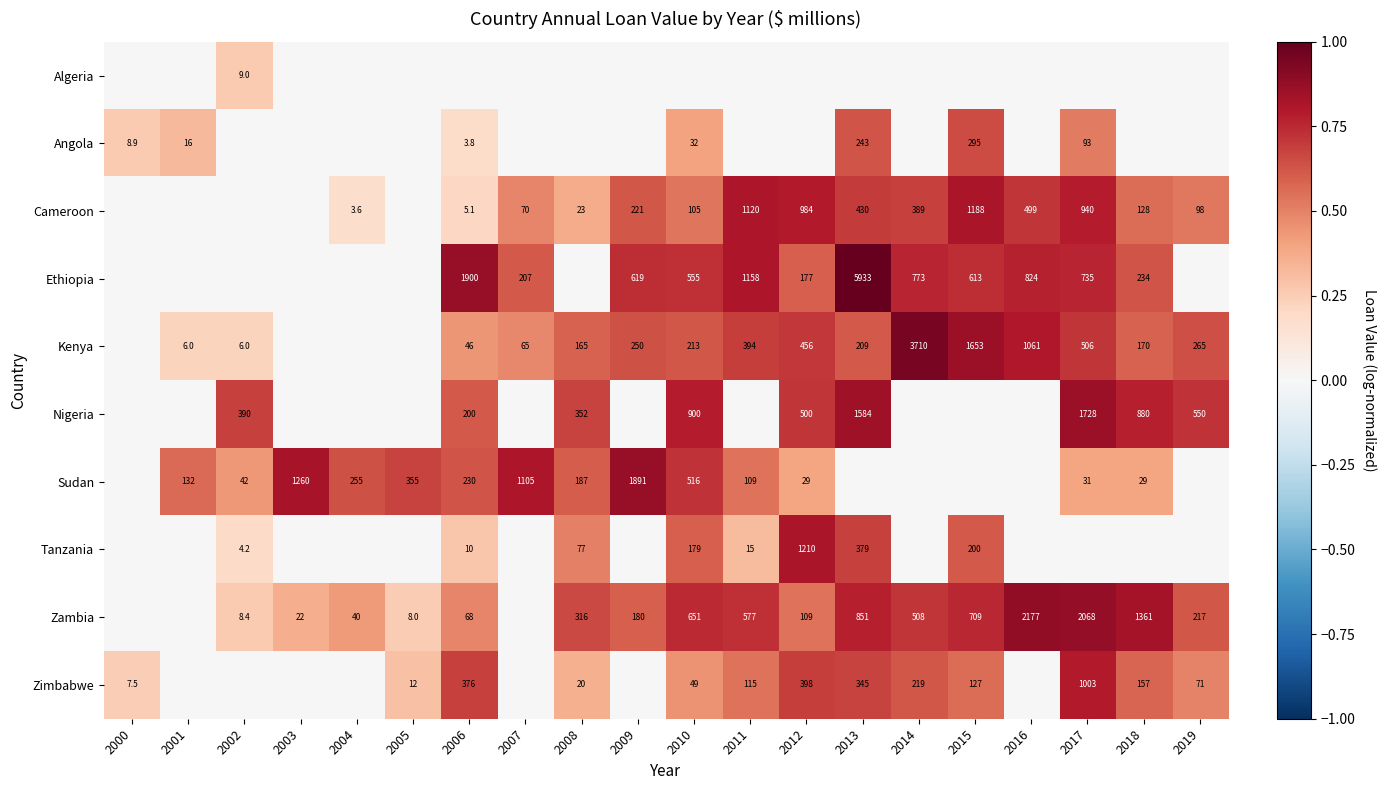

The Kenya series shows 0.4 at 2002. True or false?

False